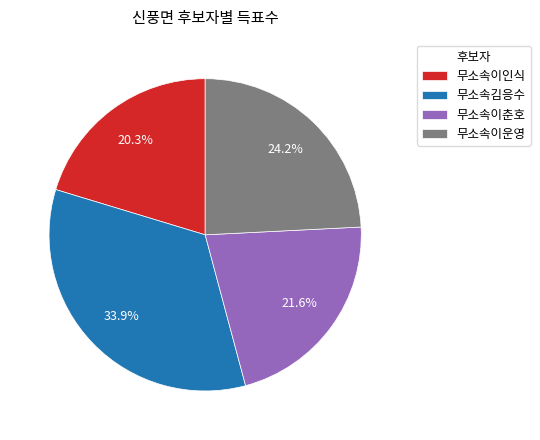

Is it true that 무소속이인식 is 7% of the pie?

False